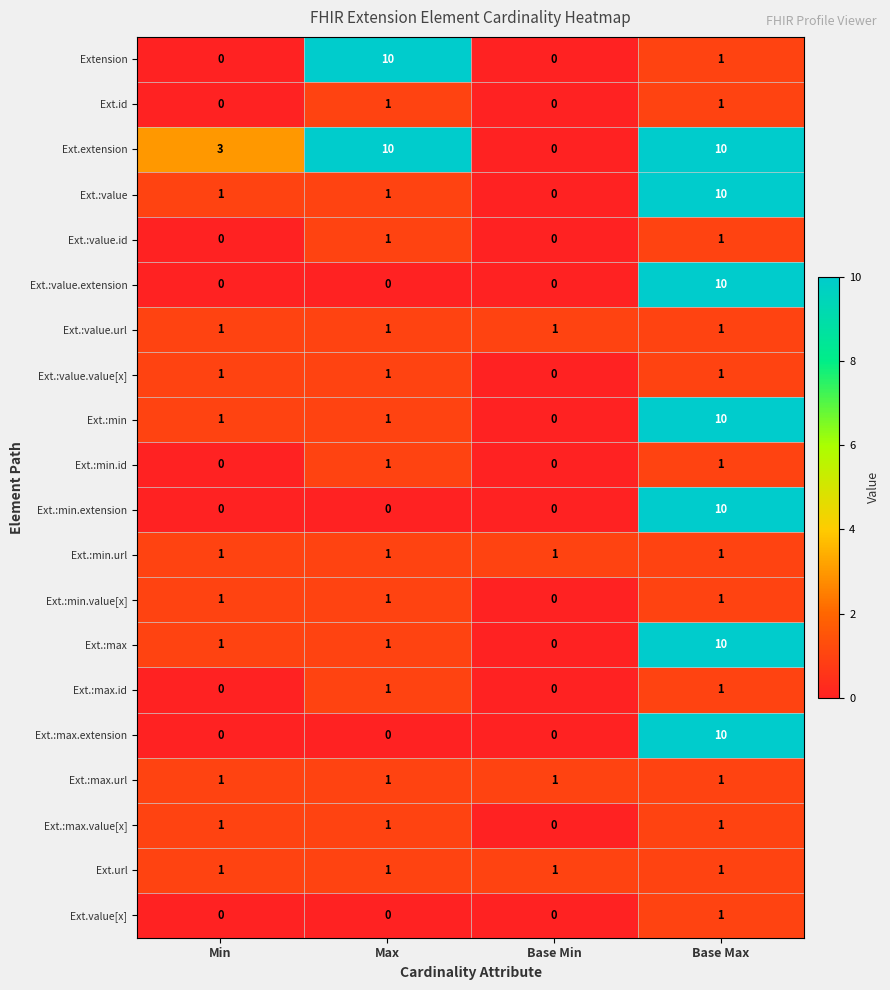

Where is Ext.:min.value[x] nearest to the value 0?

Base Min